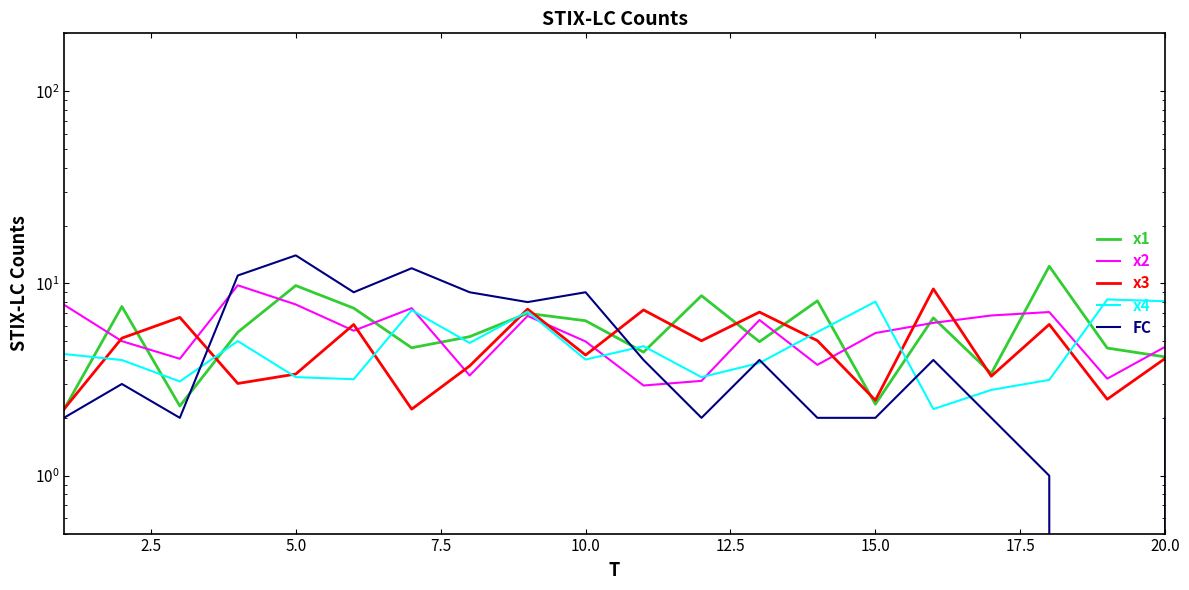

In x2, how many points are lower than both neighbors (excluding endpoints)?

6